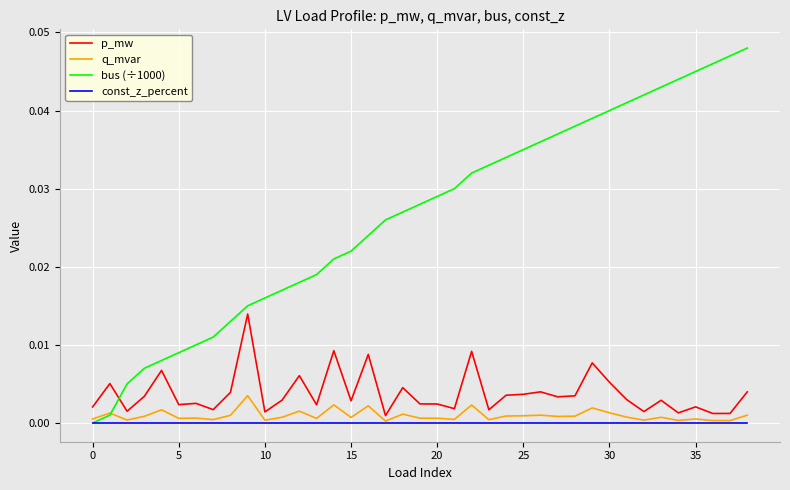

Does the chart display data point markers on the line(s)?

No